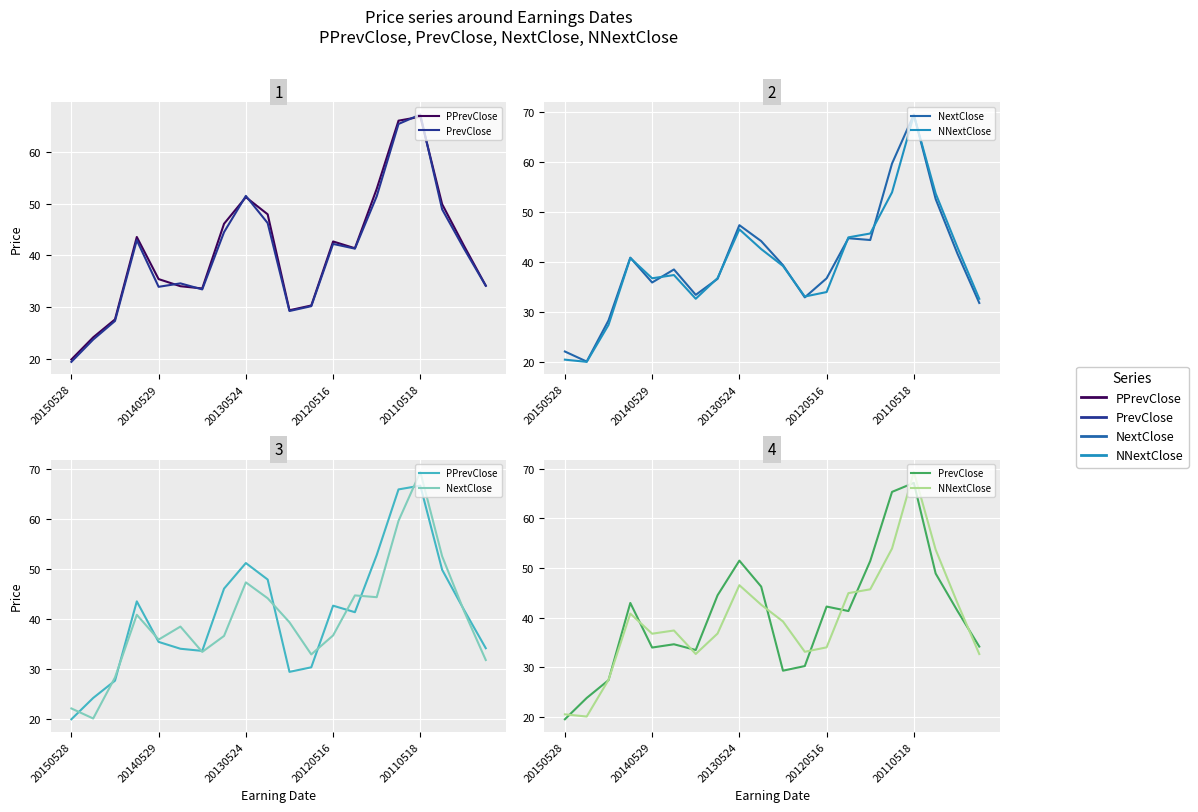

How many data points in PPrevClose are less than 41?

9